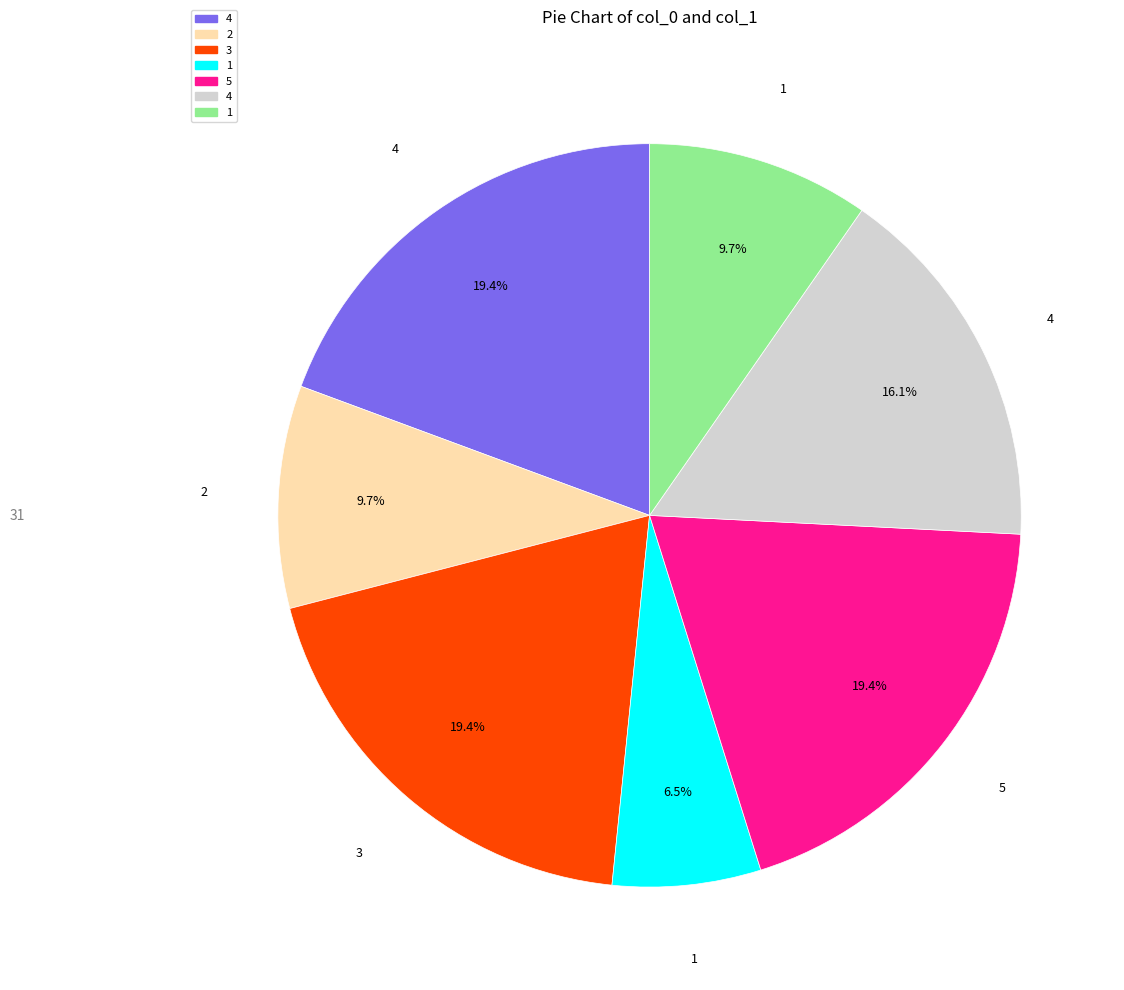

How many slices are in this pie chart?

7